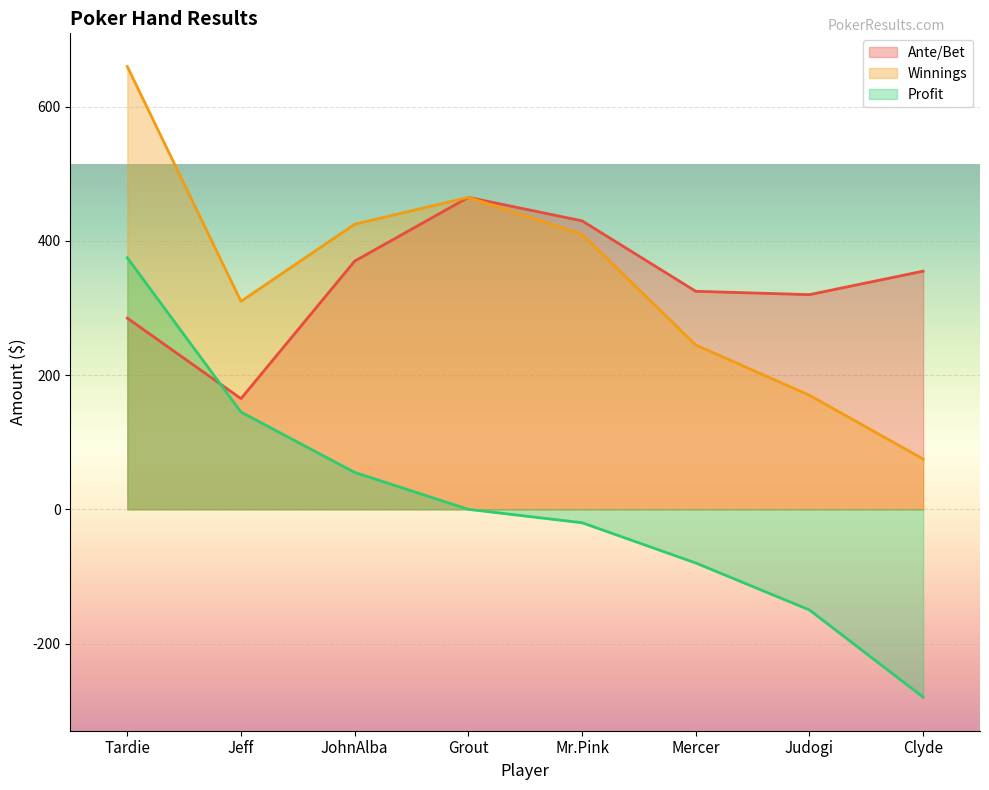

True or false: Winnings and Profit cross at least once.

False